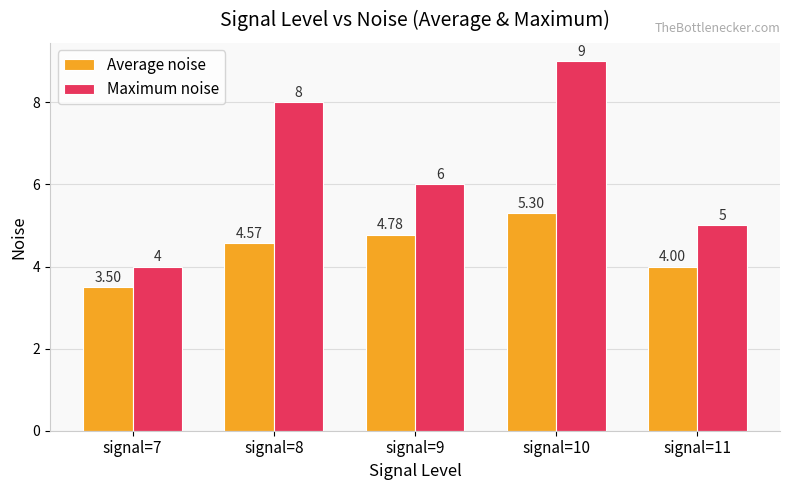

What is the difference between the second highest and minimum values in the Average noise series?

1.3